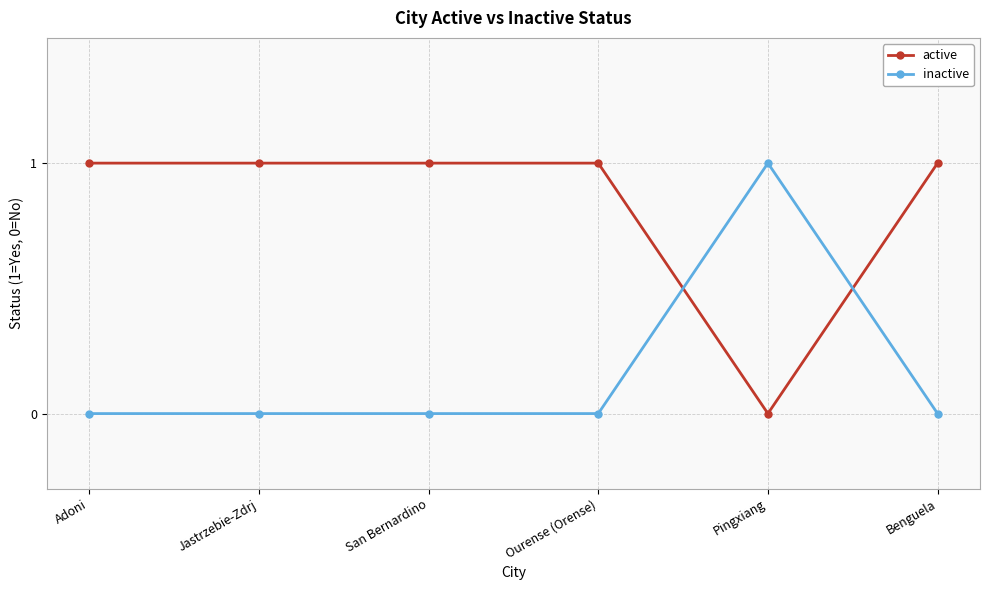

What is the maximum value for inactive?

1